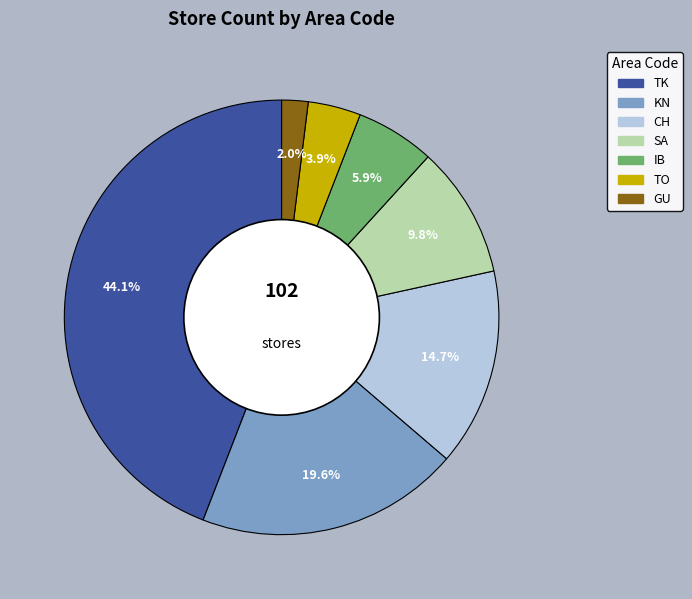

To the nearest percent, what is the difference between the largest and smallest slice percentages?

42%